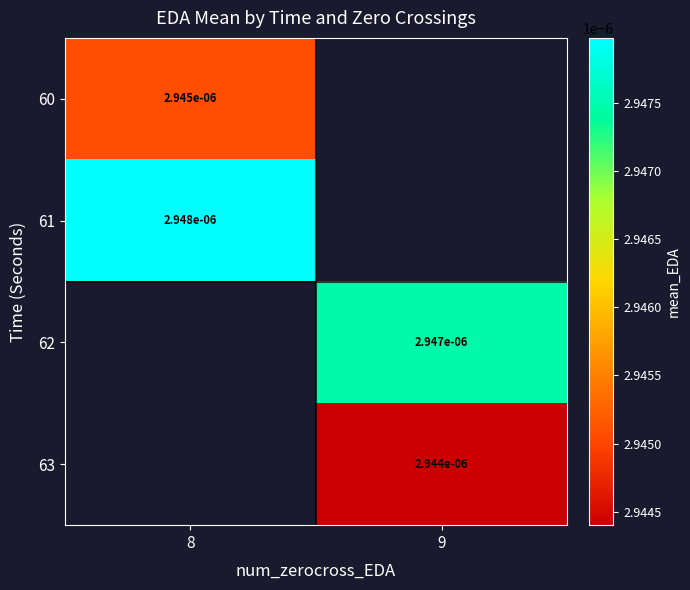

Where is 60 nearest to the value 0?

8